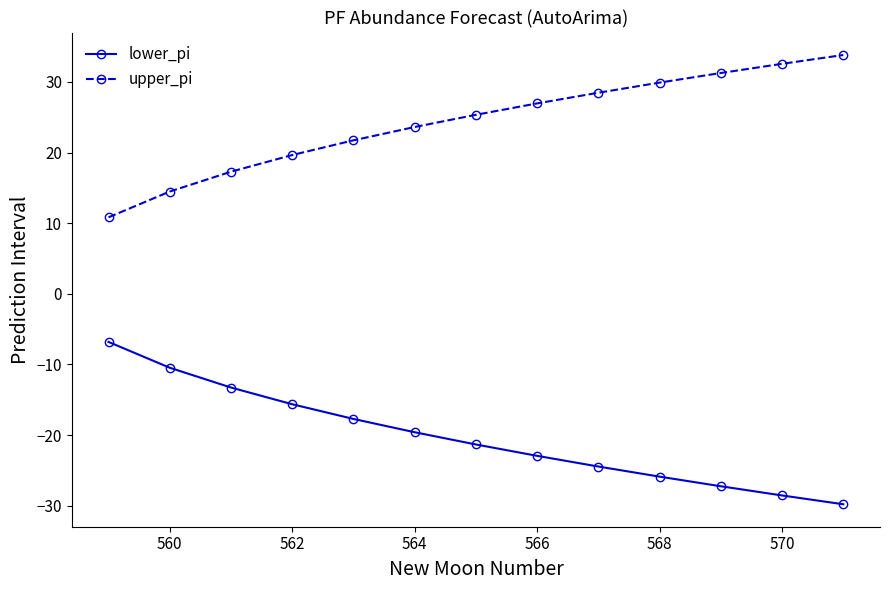

List the series in order of their peak value, highest first.

upper_pi, lower_pi